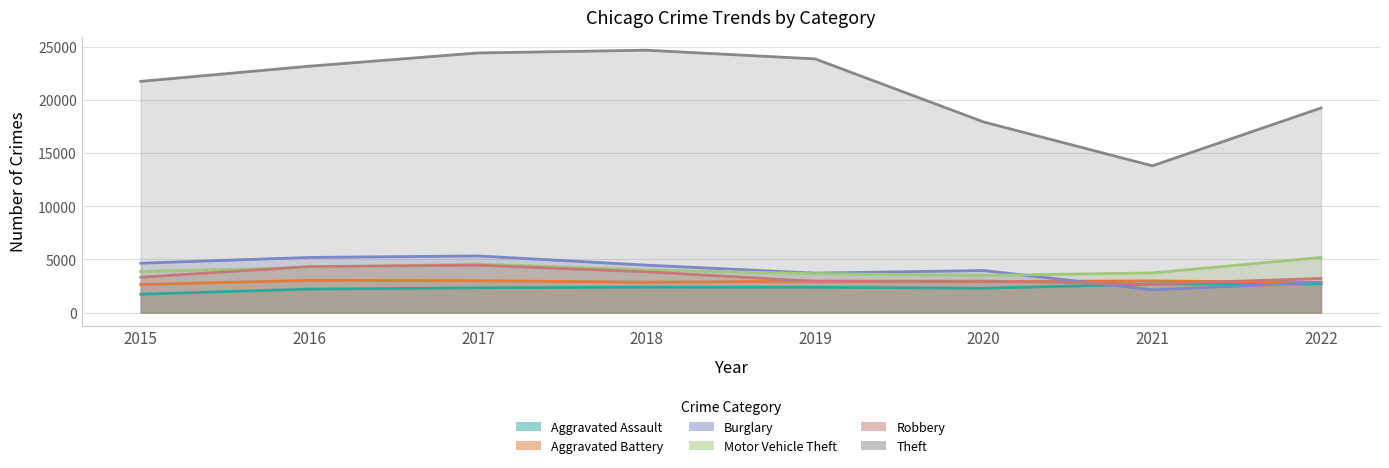

What are all the series names shown in the legend?

Aggravated Assault, Aggravated Battery, Burglary, Motor Vehicle Theft, Robbery, Theft